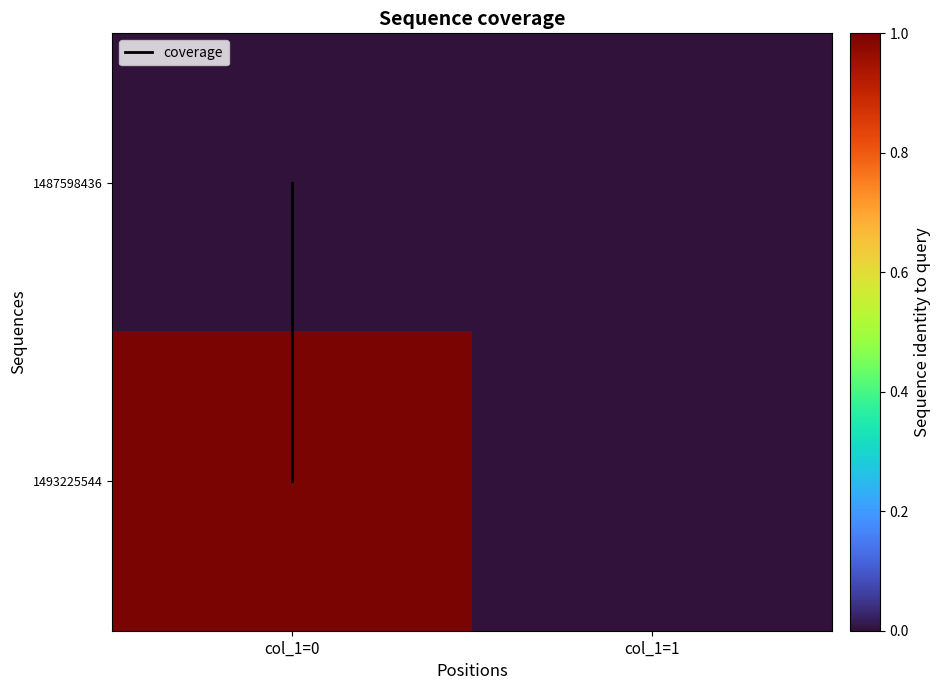

At which category is the sum across all series the highest?

col_1=0